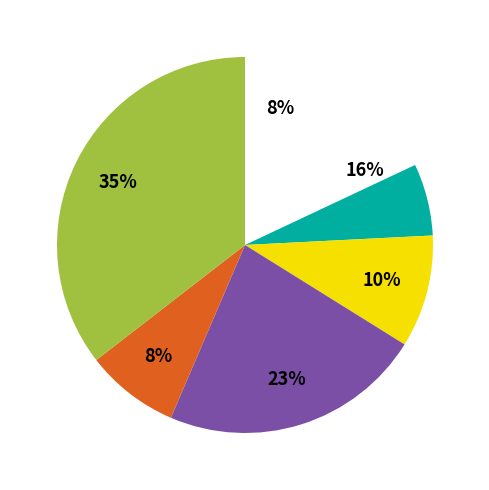

True or false: ext_grid accounts for 1% of the total.

False